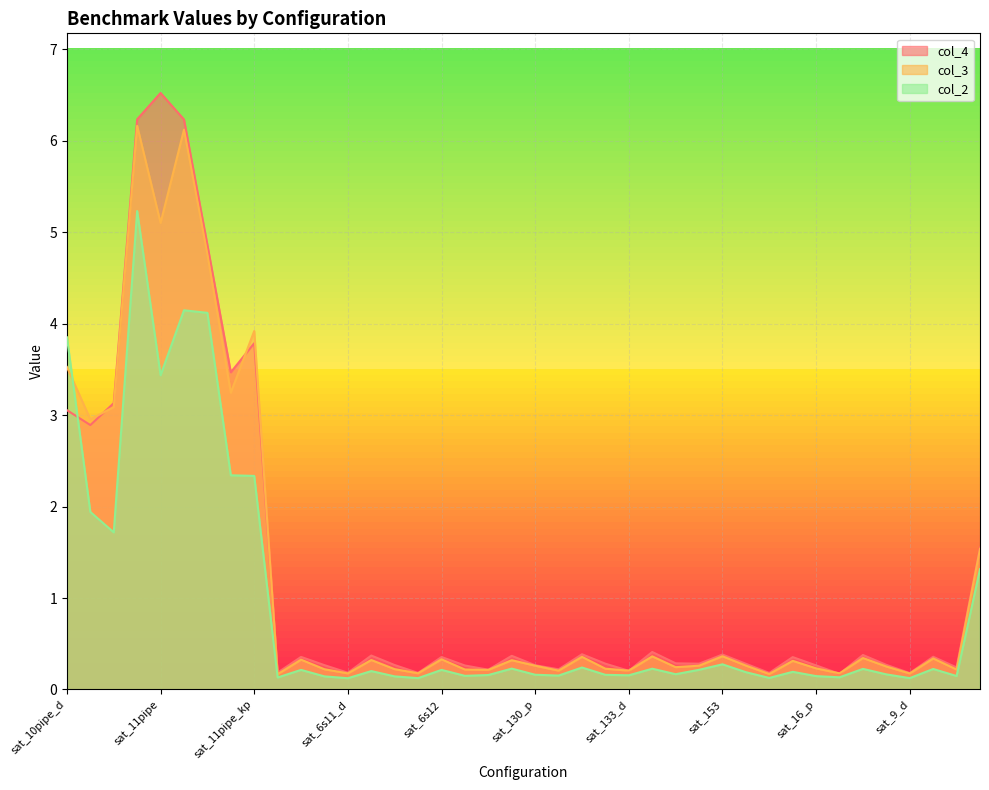

What is the spread (max minus min) of values at sat_9_d?

0.1